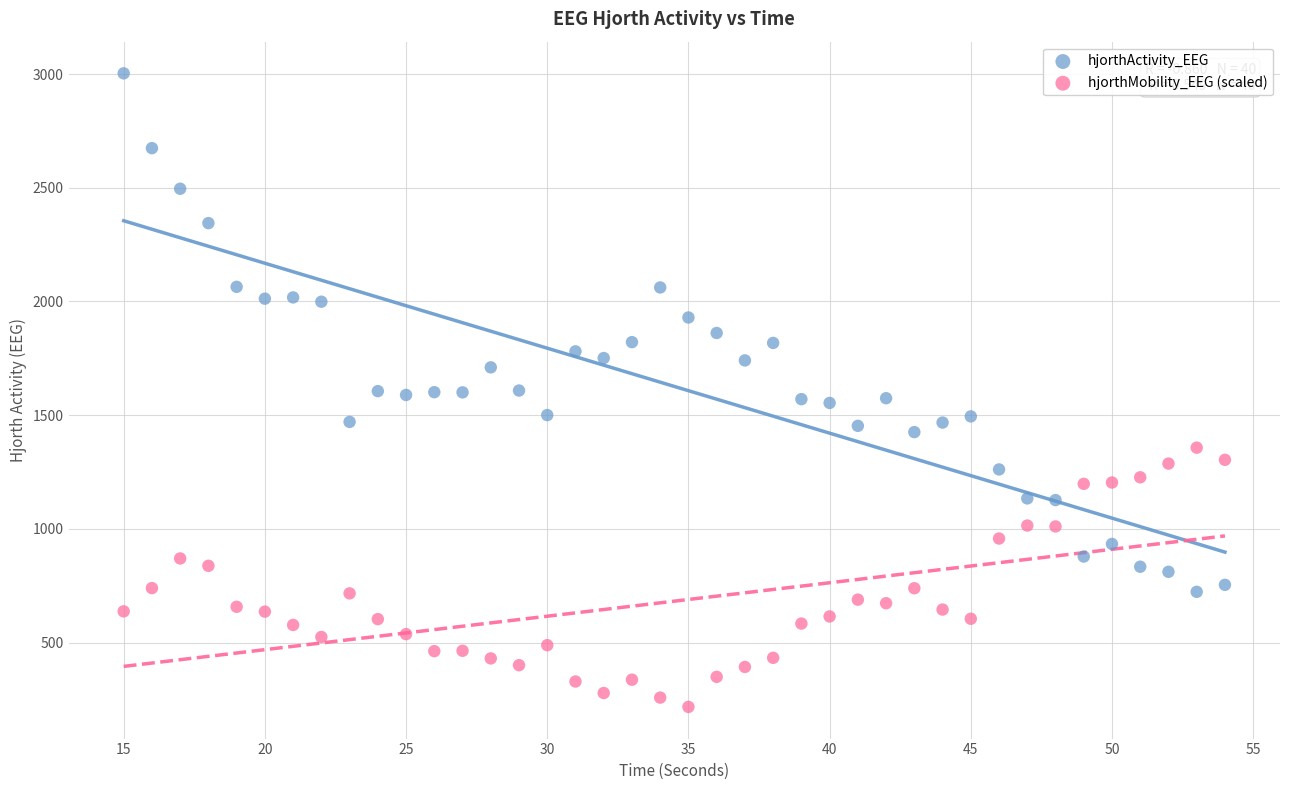

Which series reaches the minimum Y coordinate?

hjorthMobility_EEG (scaled)